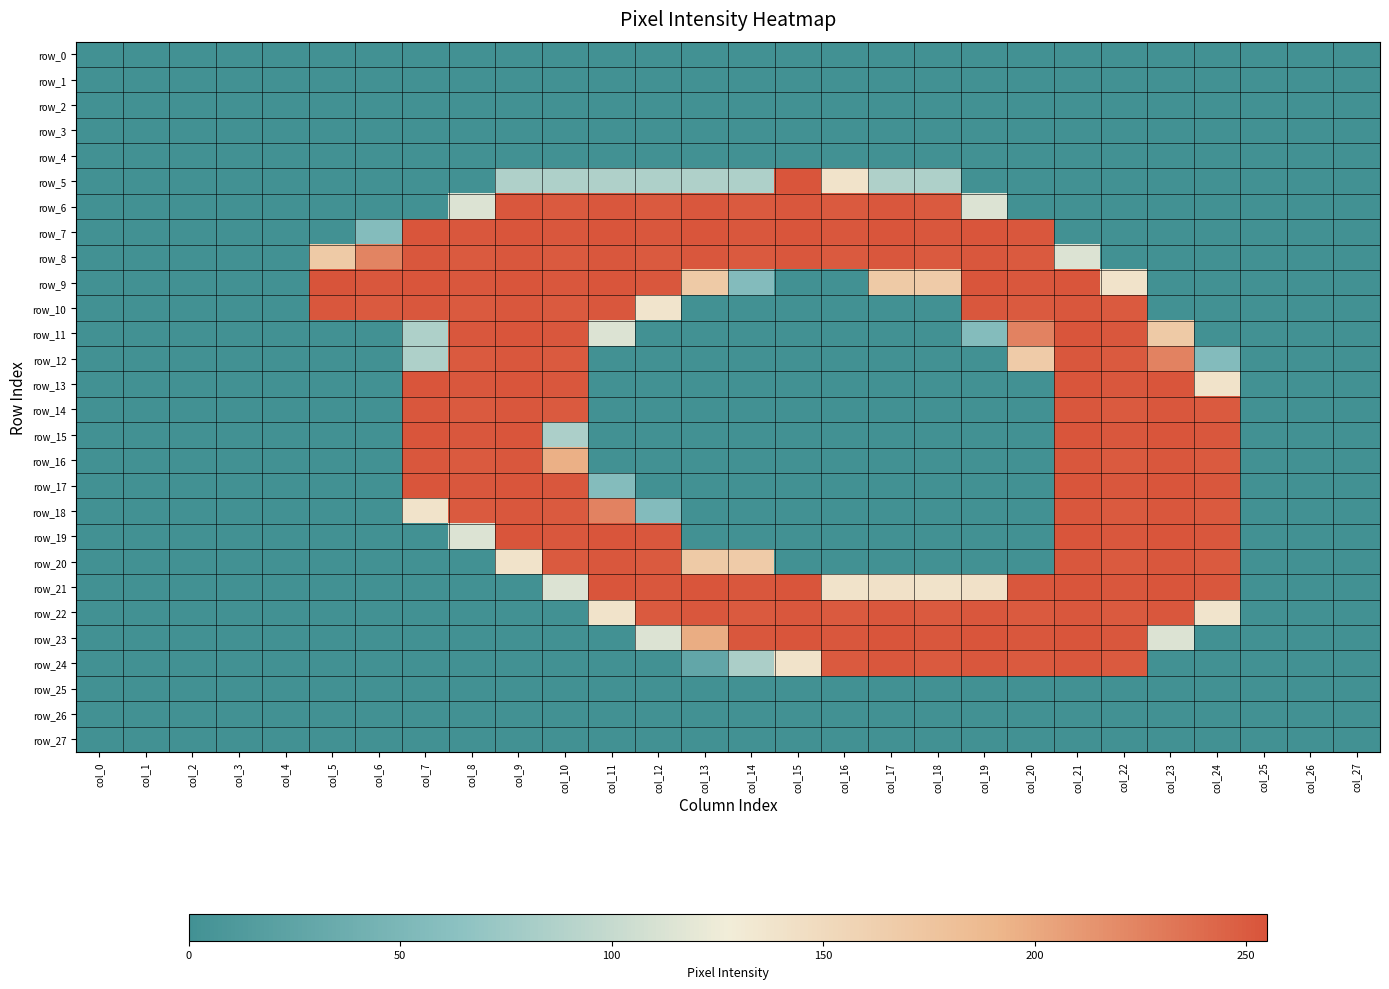

List the labels in order of row_8 value, smallest first.

col_0, col_1, col_2, col_3, col_4, col_22, col_23, col_24, col_25, col_26, col_27, col_21, col_5, col_6, col_8, col_10, col_12, col_14, col_16, col_18, col_20, col_7, col_9, col_11, col_13, col_15, col_17, col_19